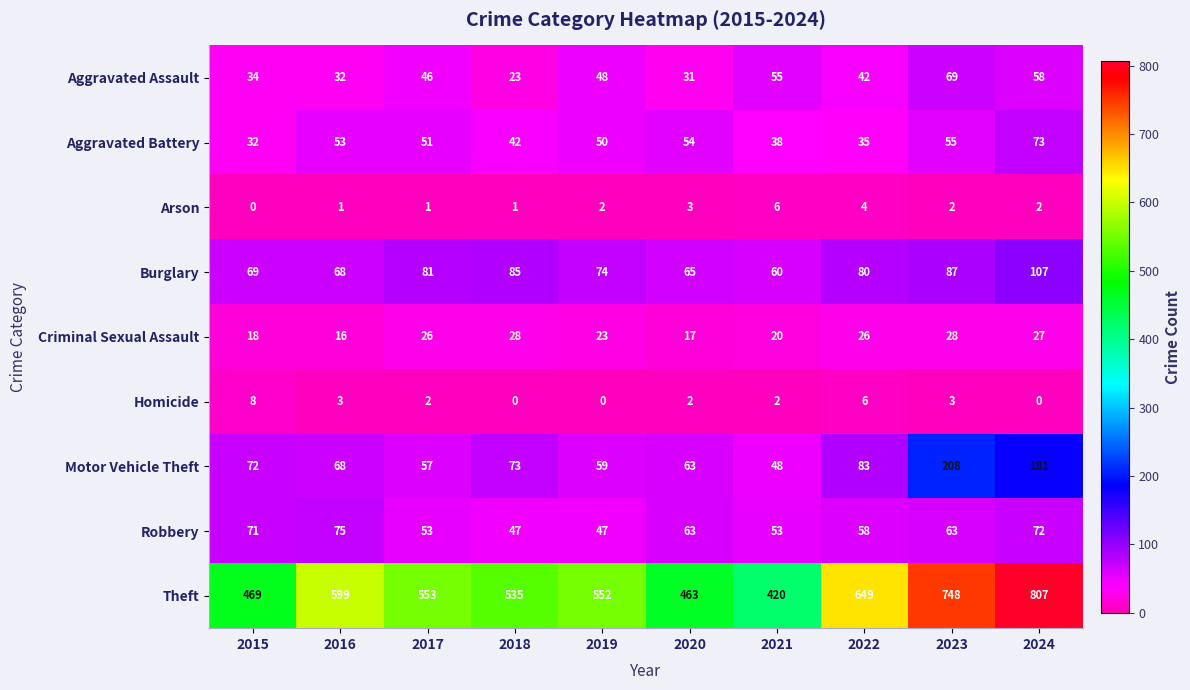

List the series in order of their peak value, highest first.

Theft, Motor Vehicle Theft, Burglary, Robbery, Aggravated Battery, Aggravated Assault, Criminal Sexual Assault, Homicide, Arson